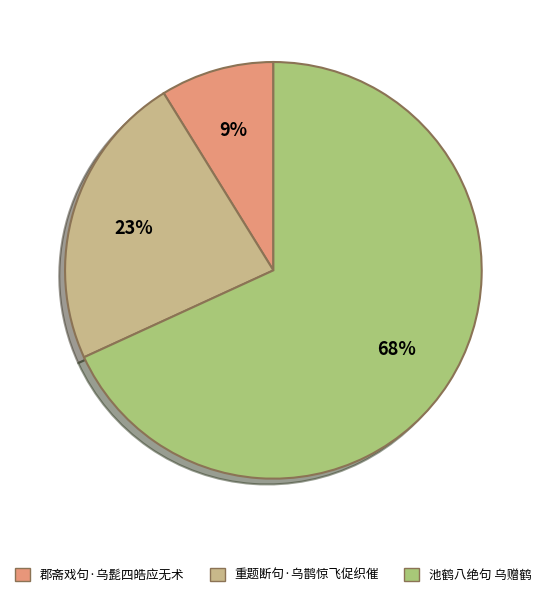

To the nearest percent, what is the average slice percentage?

33%